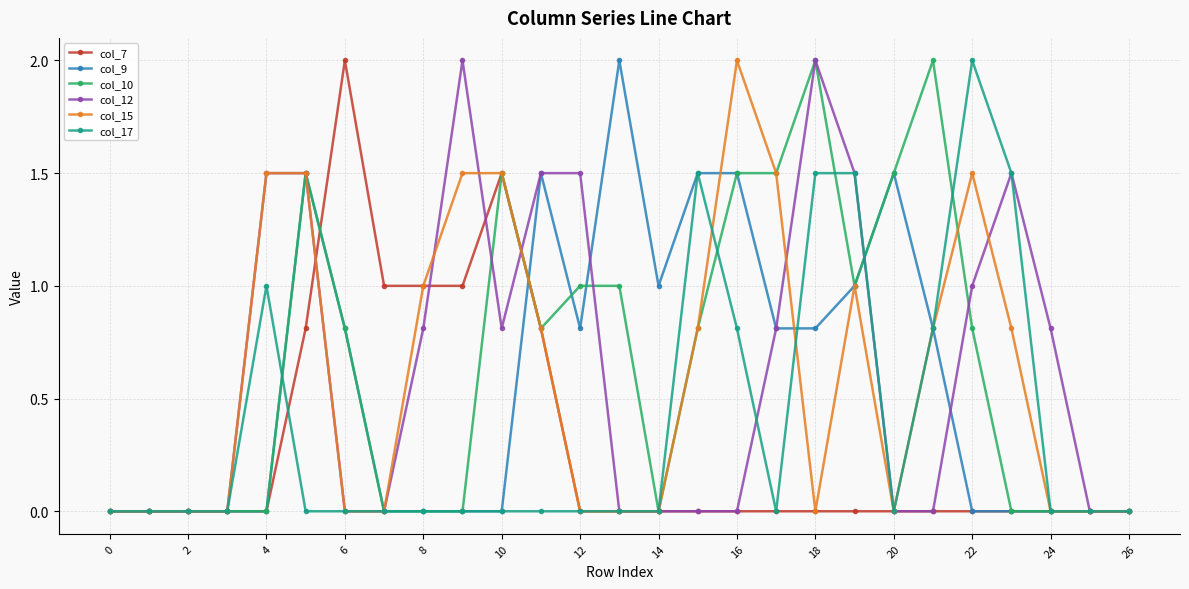

True or false: col_7 has more than 1 interior local peaks.

True